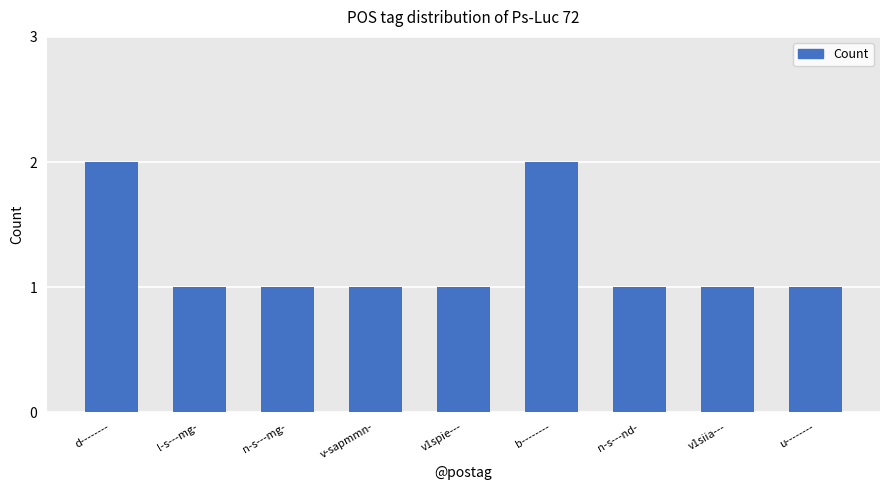

Approximately how many times larger is the value at u-------- compared to d--------?

0.5